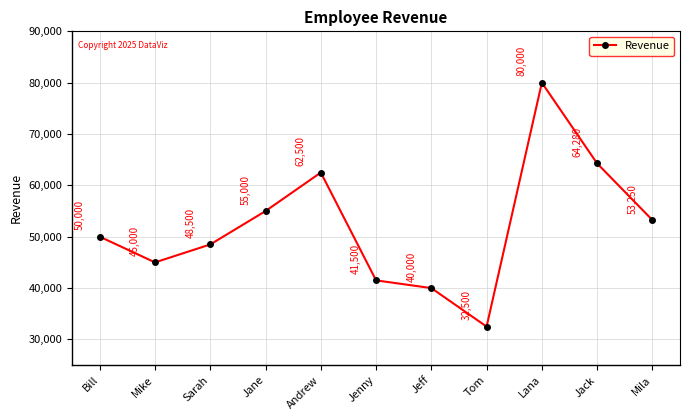

List the labels in order of value, largest first.

Lana, Jack, Andrew, Jane, Mila, Bill, Sarah, Mike, Jenny, Jeff, Tom